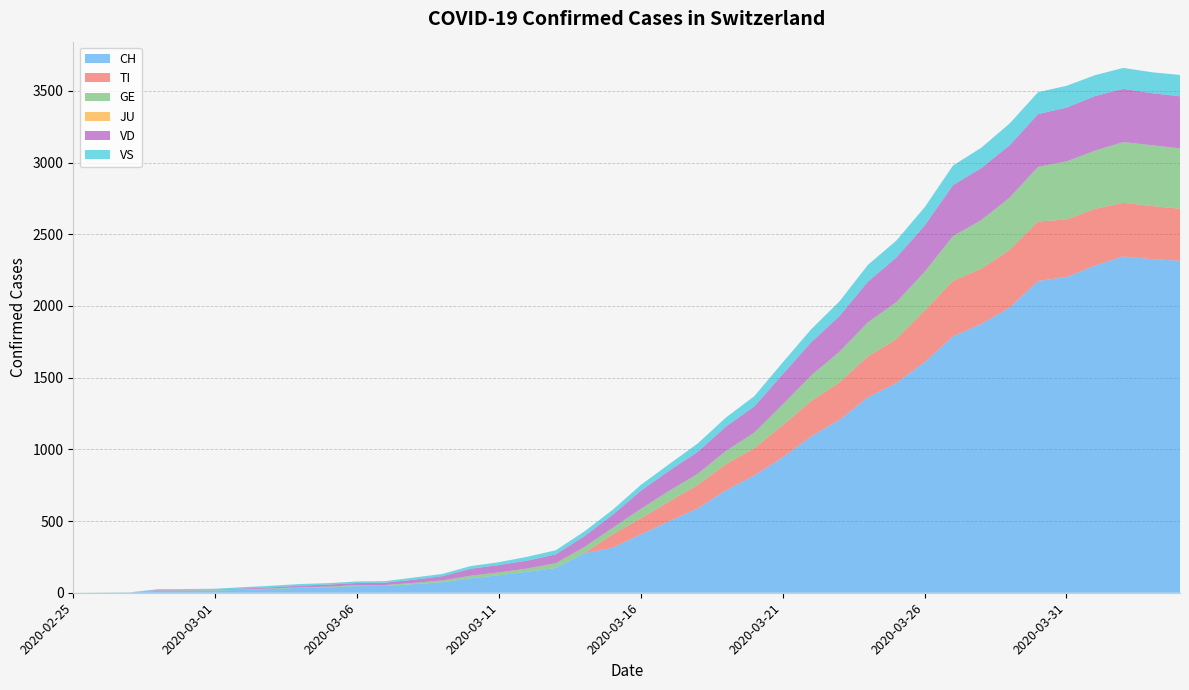

Reading left to right, extract all data points from this chart.

CH: 0	1	2	14	14	15	21	26	34	38	46	47	60	73	101	122	146	173	275	314	407	499	588	715	818	944	1090	1206	1363	1462	1608	1788	1875	1989	2174	2202	2281	2345	2327	2315
TI: 0	0	0	0	0	0	0	0	0	0	0	0	0	0	0	0	0	0	0	92	112	137	163	182	190	224	246	261	285	306	358	386	385	402	415	401	396	374	370	363
GE: 0	1	1	2	3	3	3	4	4	5	7	7	9	13	18	20	23	33	43	46	66	75	78	92	109	145	179	214	238	258	272	313	339	365	382	405	406	424	424	421
JU: 0	0	0	0	0	0	0	0	0	0	0	0	0	0	0	0	0	0	0	0	0	0	0	0	0	0	0	0	0	0	0	0	0	0	0	0	0	0	0	0
VD: 0	0	0	4	4	4	6	8	11	14	15	16	22	29	48	51	55	61	75	90	126	140	153	170	182	211	231	248	283	311	322	355	363	365	367	375	380	371	363	363
VS: 0	0	0	5	5	6	9	11	12	10	11	11	15	16	19	20	27	29	33	35	41	46	58	63	72	82	91	103	117	118	128	137	142	152	153	152	146	146	146	149